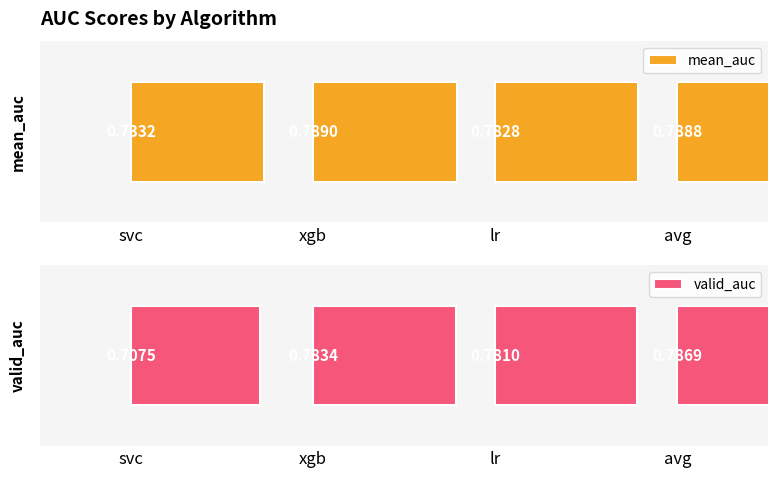

Is the value of mean_auc at xgb greater than the value of valid_auc at lr?

Yes